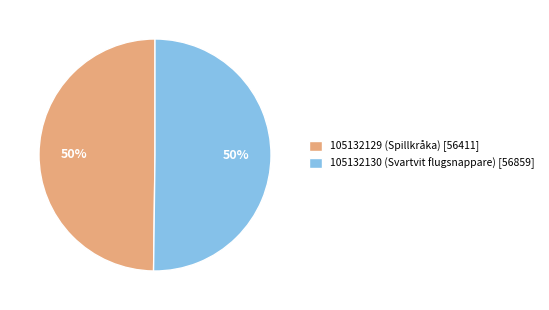

What is the ratio of the value at 105132130 to the value at 105132129?

1.0